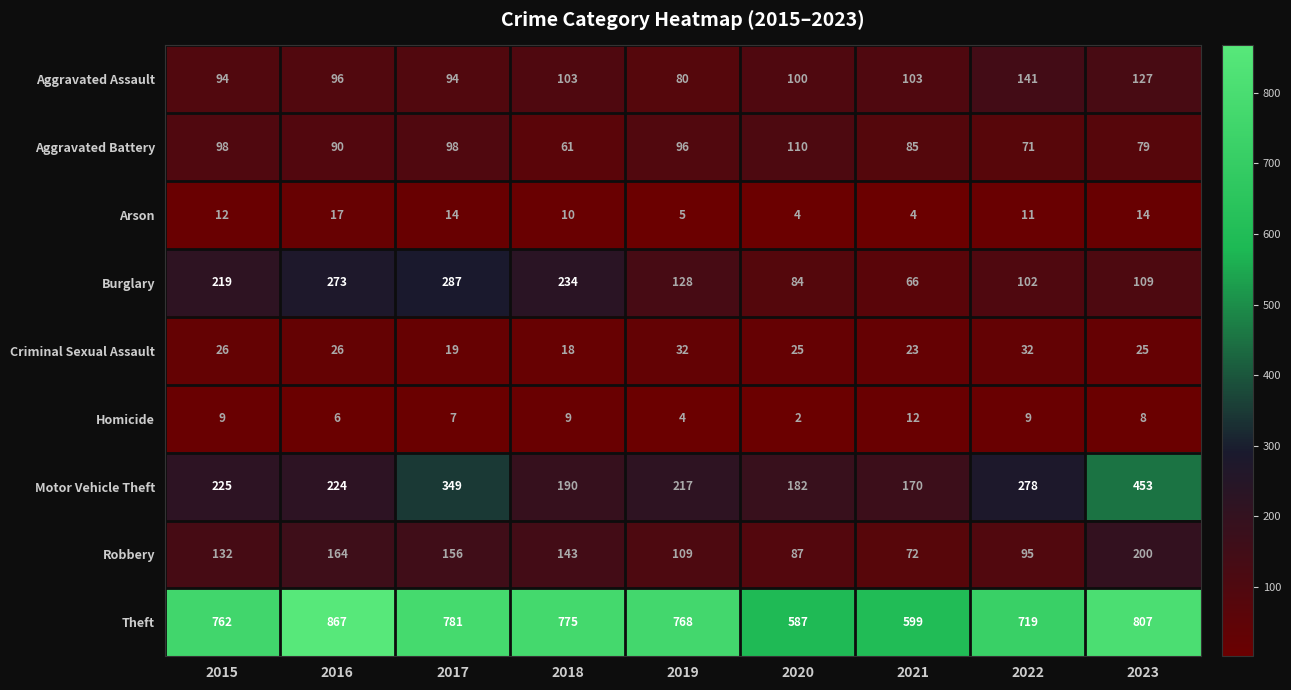

Which label corresponds to the smallest value in the chart?

2020